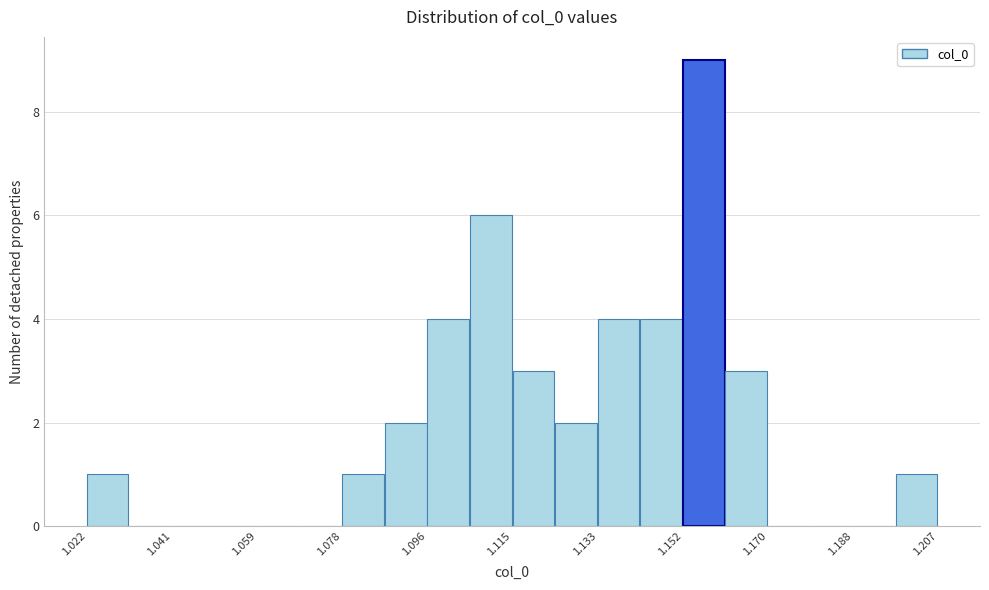

Reading left to right, list every bar in this chart as the range it spans on the x-axis followed by its height. Neither the bar edges nor the heights are printed on the chart, so give them approximately, as read against the axes.

1.022 to 1.032: 1
1.032 to 1.040: 0
1.040 to 1.050: 0
1.050 to 1.060: 0
1.060 to 1.068: 0
1.068 to 1.078: 0
1.078 to 1.086: 1
1.086 to 1.096: 2
1.096 to 1.106: 4
1.106 to 1.114: 6
1.114 to 1.124: 3
1.124 to 1.134: 2
1.134 to 1.142: 4
1.142 to 1.152: 4
1.152 to 1.160: 9
1.160 to 1.170: 3
1.170 to 1.180: 0
1.180 to 1.188: 0
1.188 to 1.198: 0
1.198 to 1.206: 1